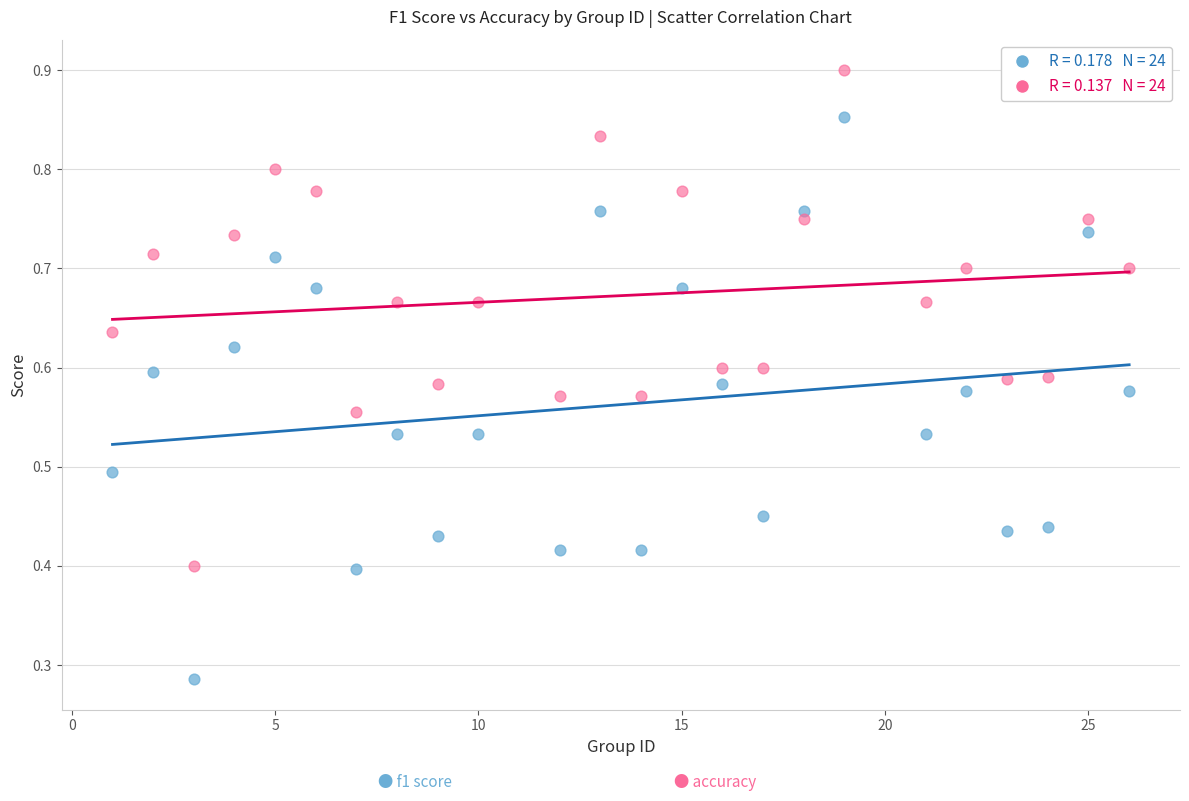

Across all data points, what is the range of X values (max minus min)?

25.0